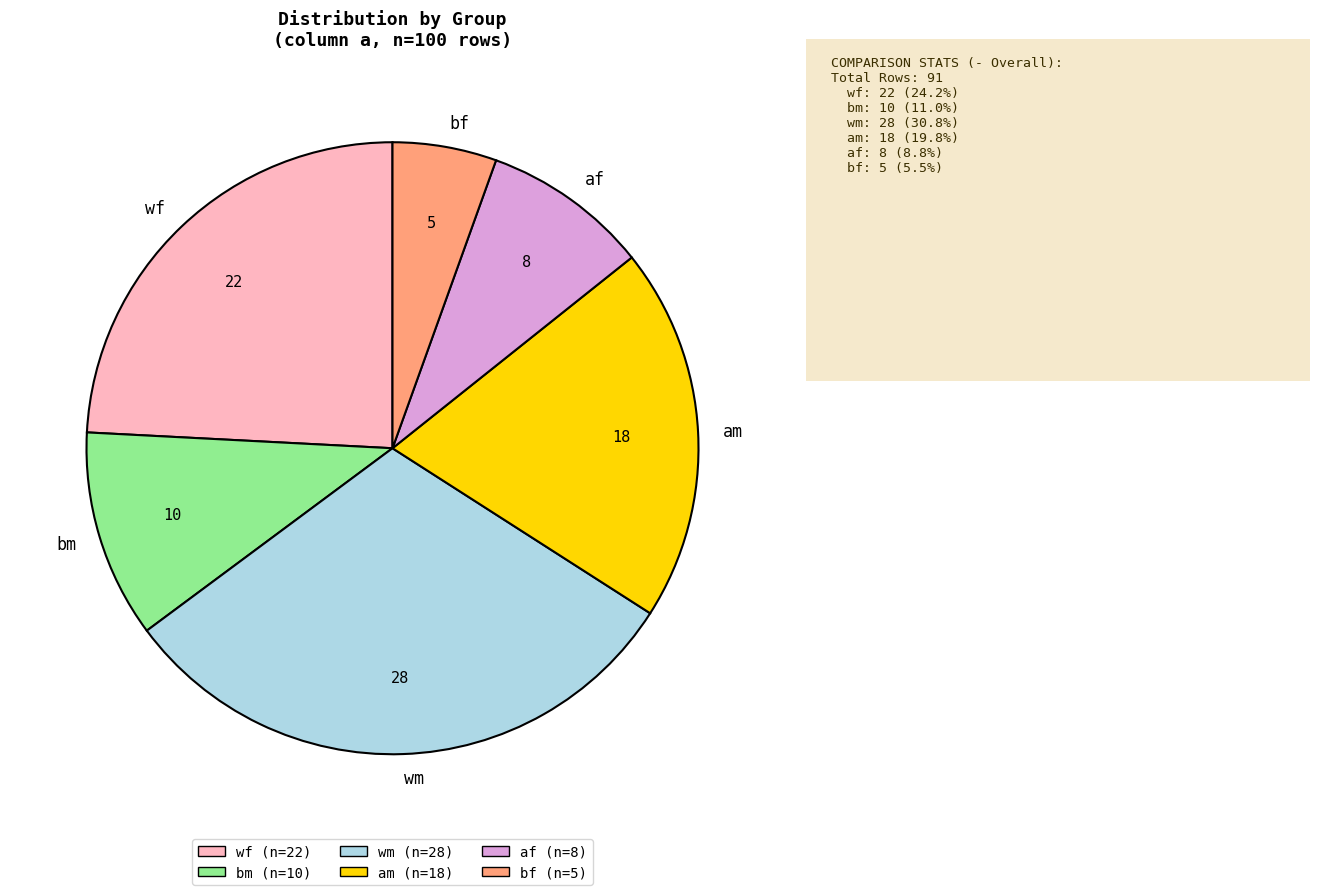

True or false: bf accounts for 5% of the total.

True